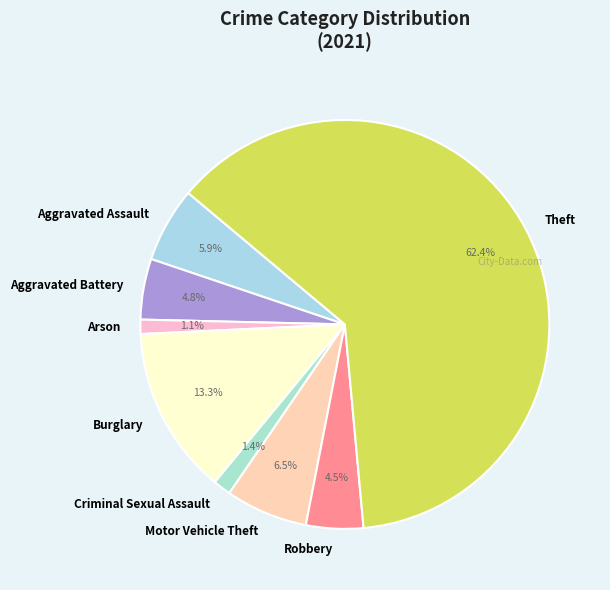

How many slices are in this pie chart?

8